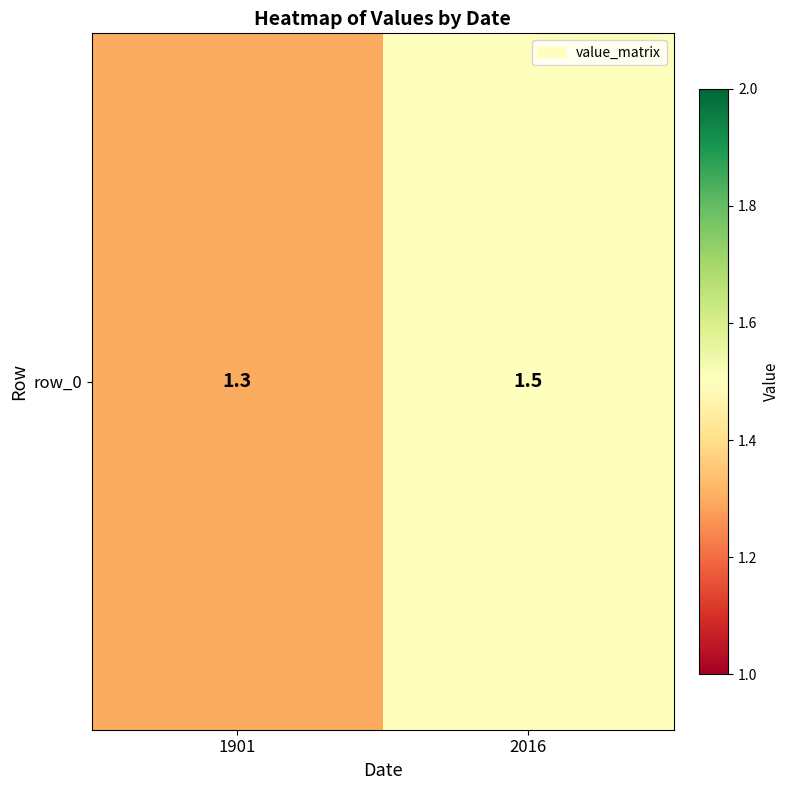

What is the difference between the values at 2016 and 1901?

0.2